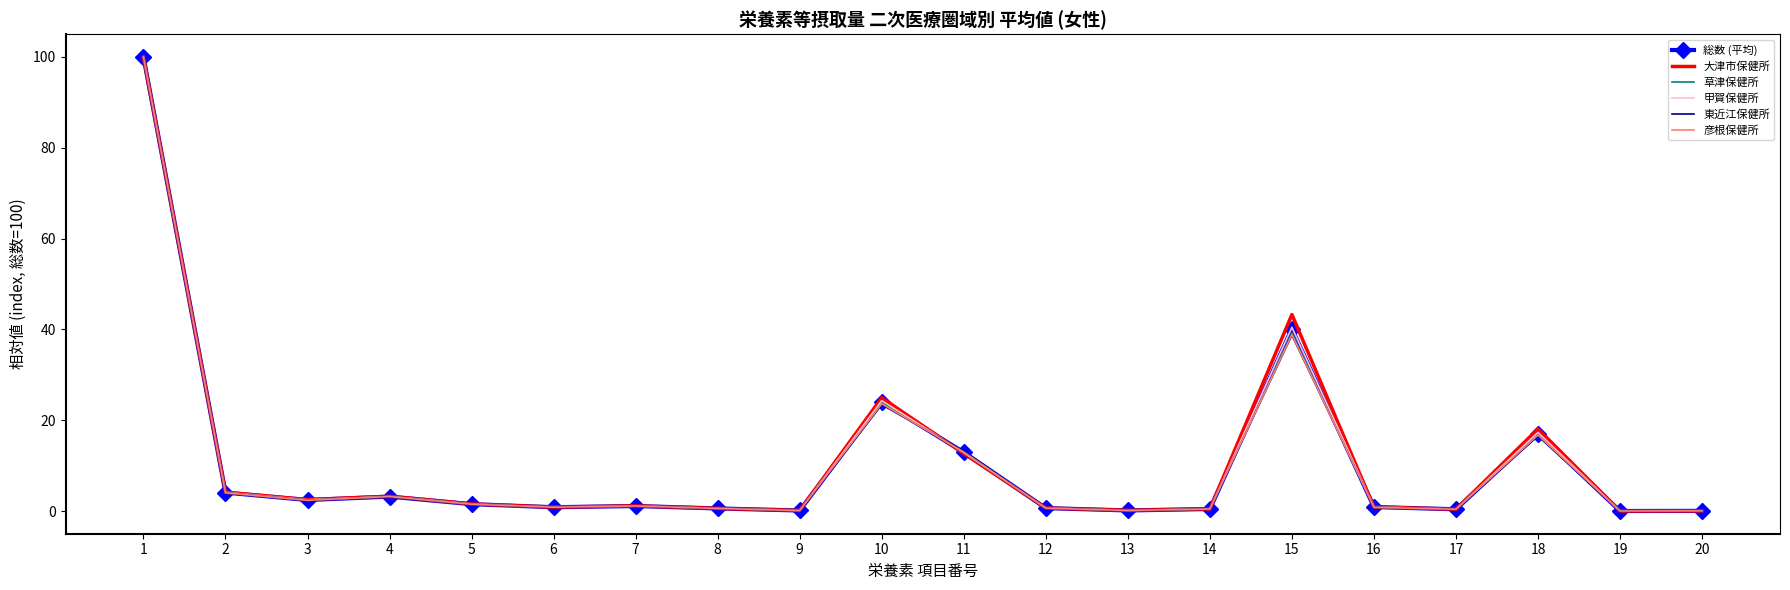

What is the difference between the maximum and second lowest values in the 甲賀保健所 series?

99.9